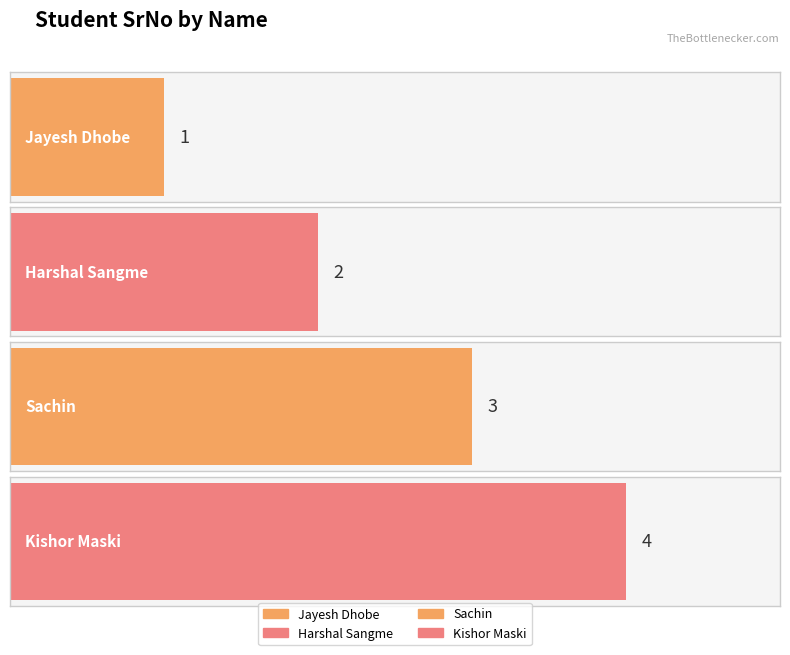

What is the label of the 1st bar from the left?

Jayesh Dhobe